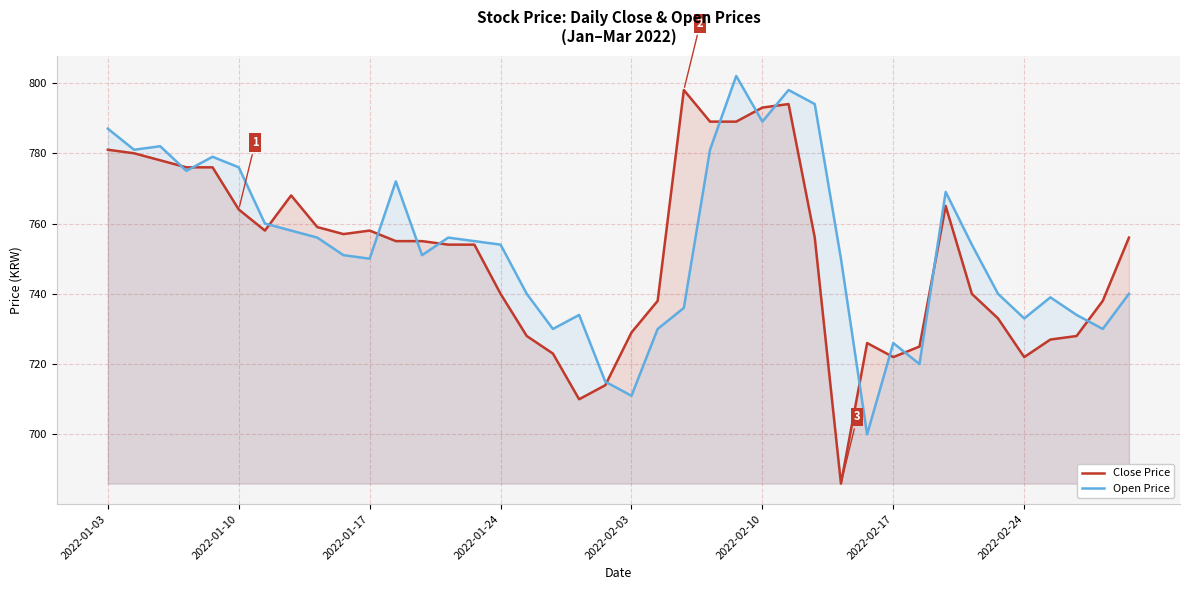

What is the difference between the highest and lowest values at 9?

6